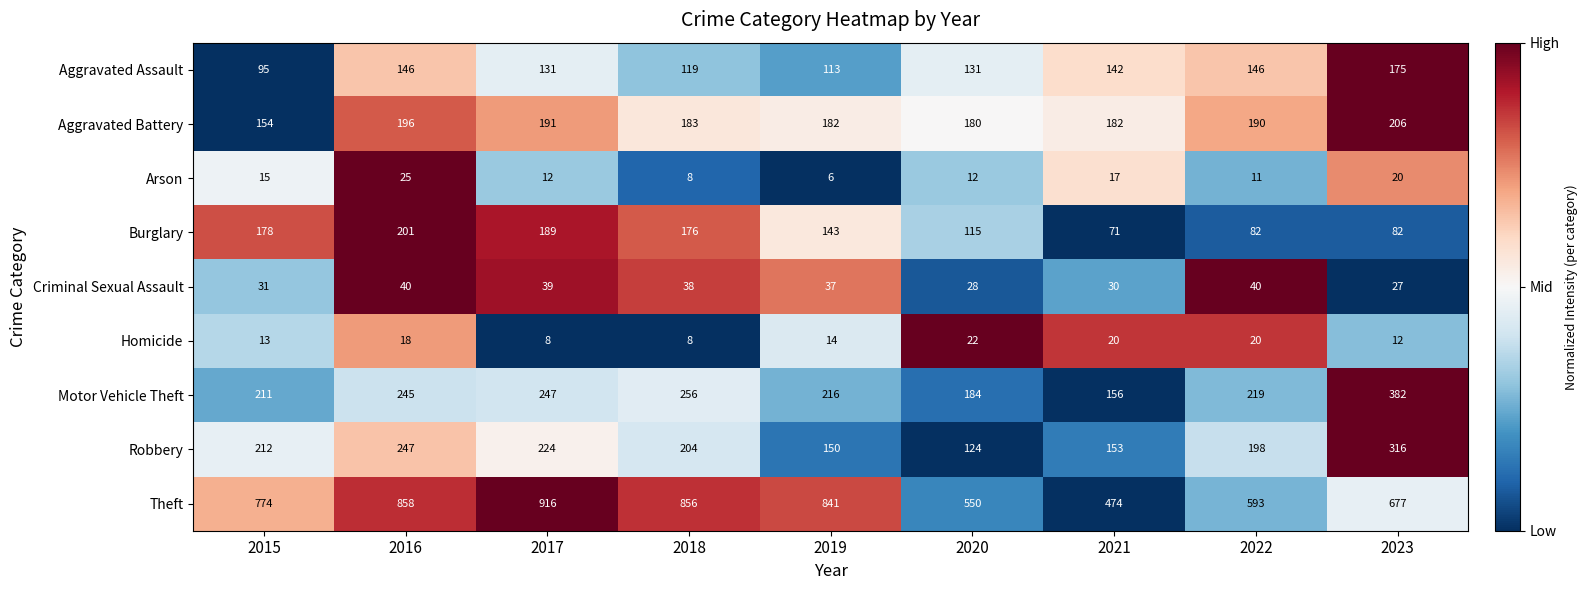

What is the total value across all series at 2019?

1702